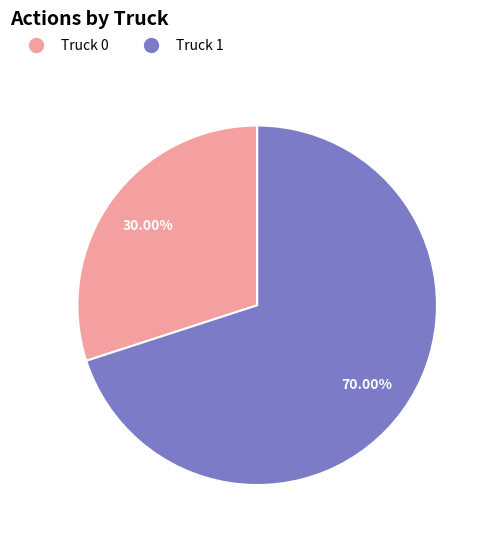

To the nearest percent, what is the difference between the largest and smallest slice percentages?

40%